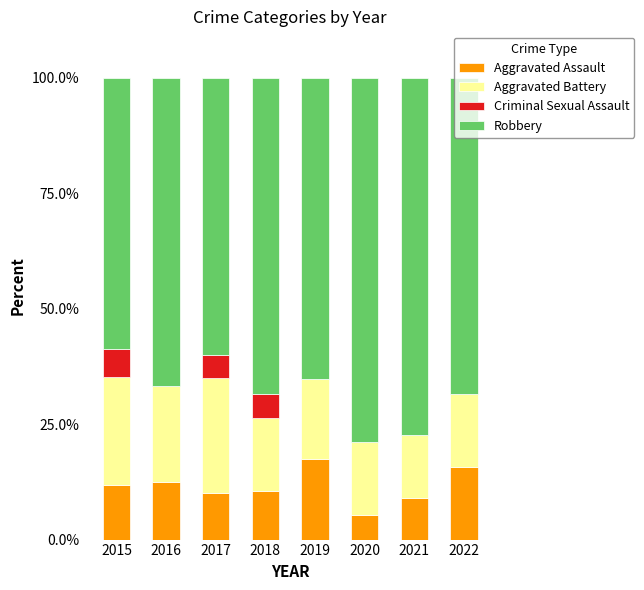

What value does the Aggravated Assault series have at 2015?

11.8